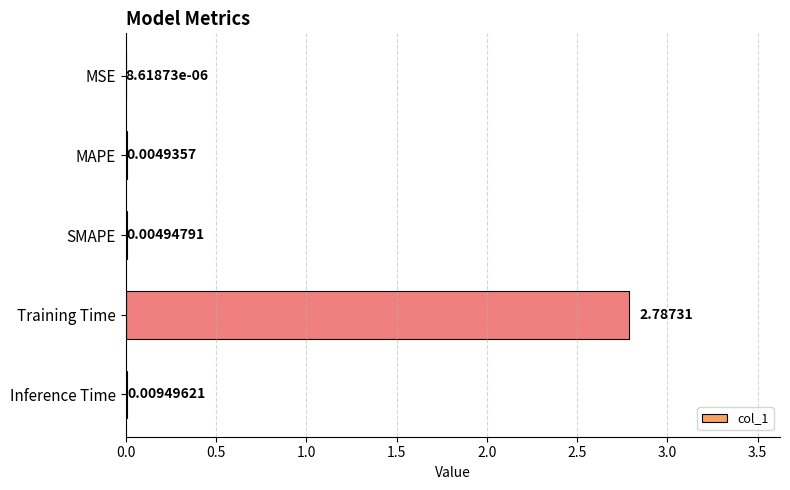

Between Training Time and MAPE, which is larger?

Training Time